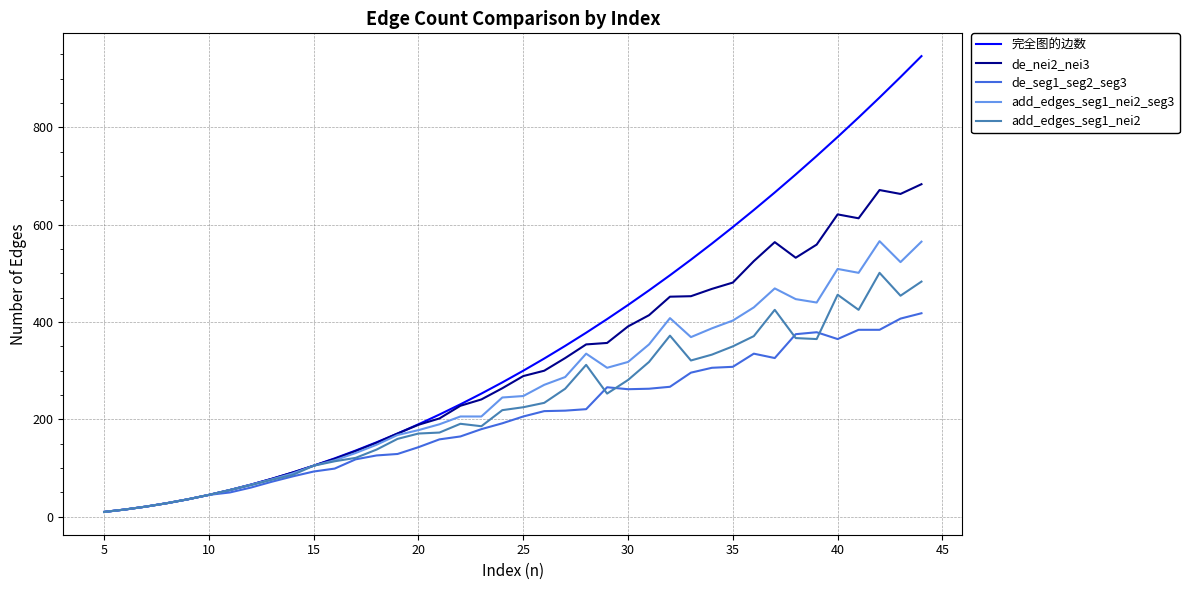

Rank the series by their average value, from lowest to highest.

de_seg1_seg2_seg3, add_edges_seg1_nei2, add_edges_seg1_nei2_seg3, de_nei2_nei3, 完全图的边数